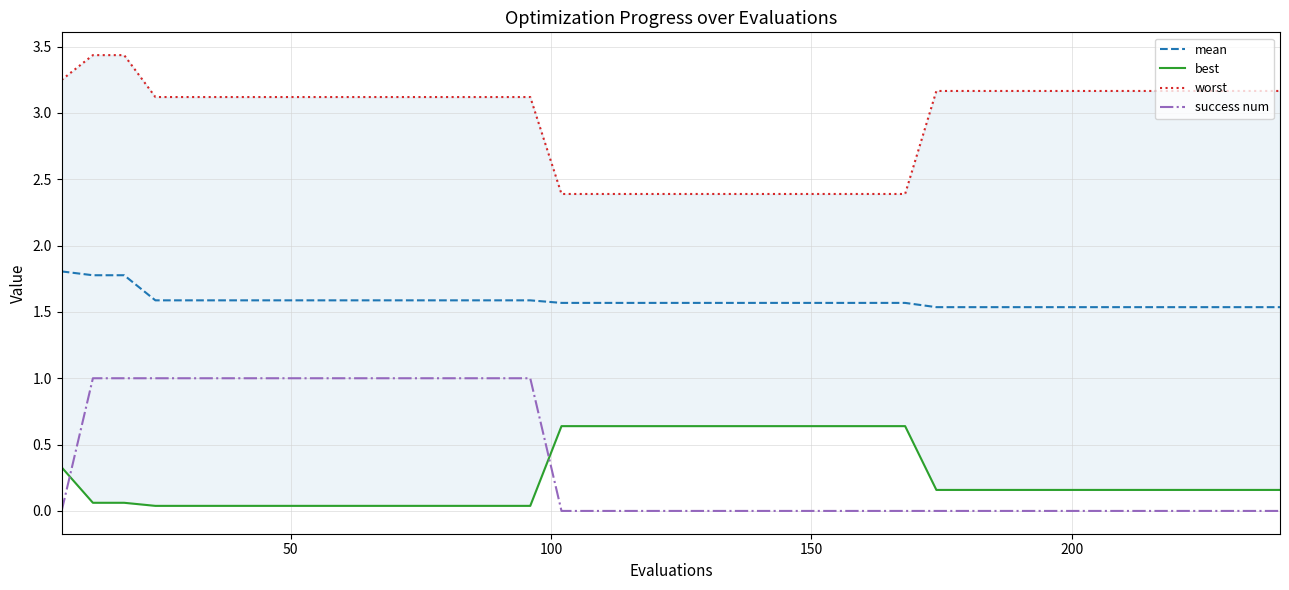

What is the highest value of the success num series?

1.0